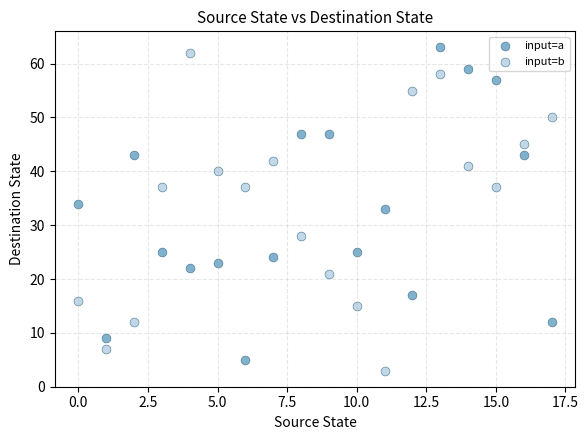

Across all data points, what is the range of Y values (max minus min)?

60